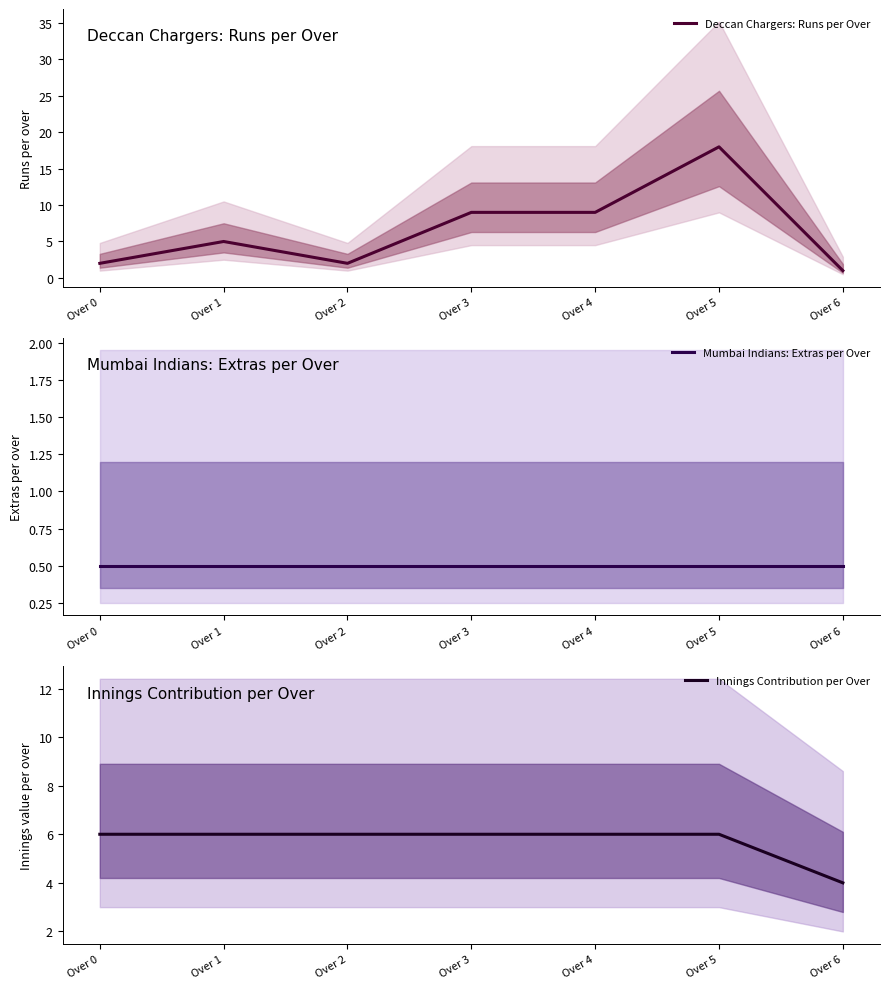

Which series has the widest spread of values?

Deccan Chargers: Runs per Over